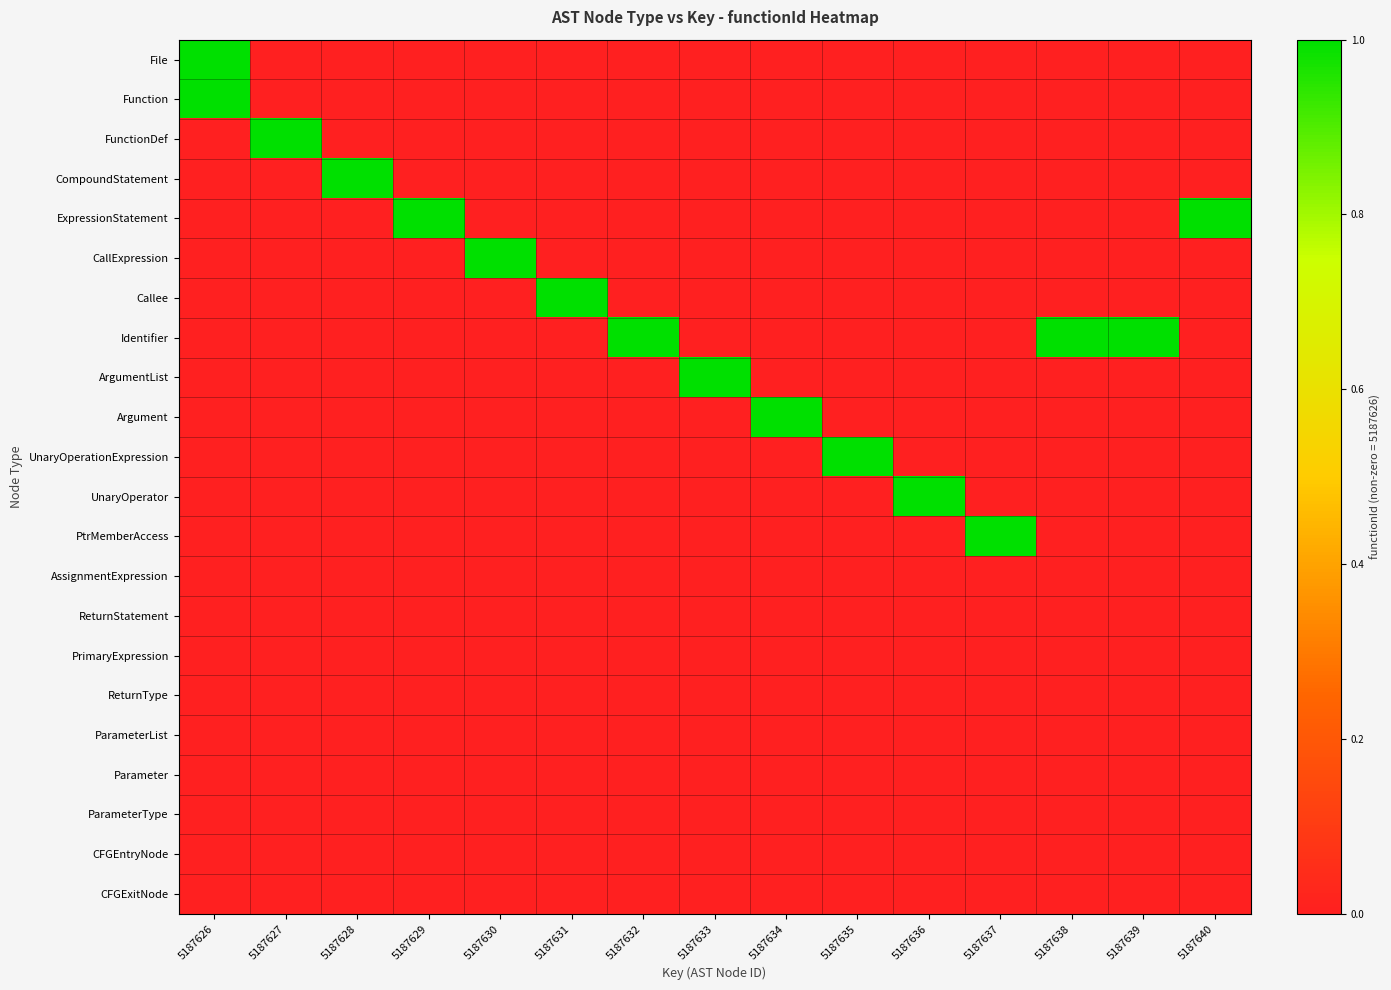

Count the number of categories in the chart.

15